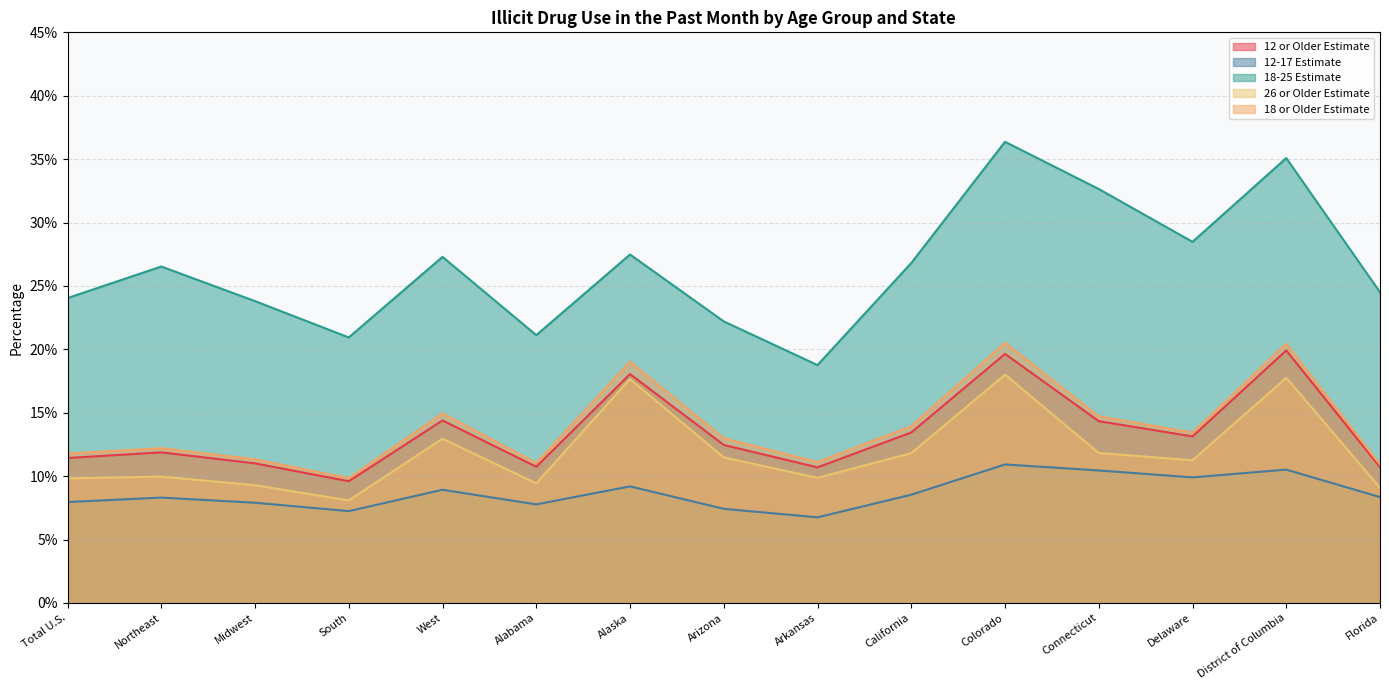

What is the sum of the 12-17 Estimate values at Arizona and Delaware?

0.2